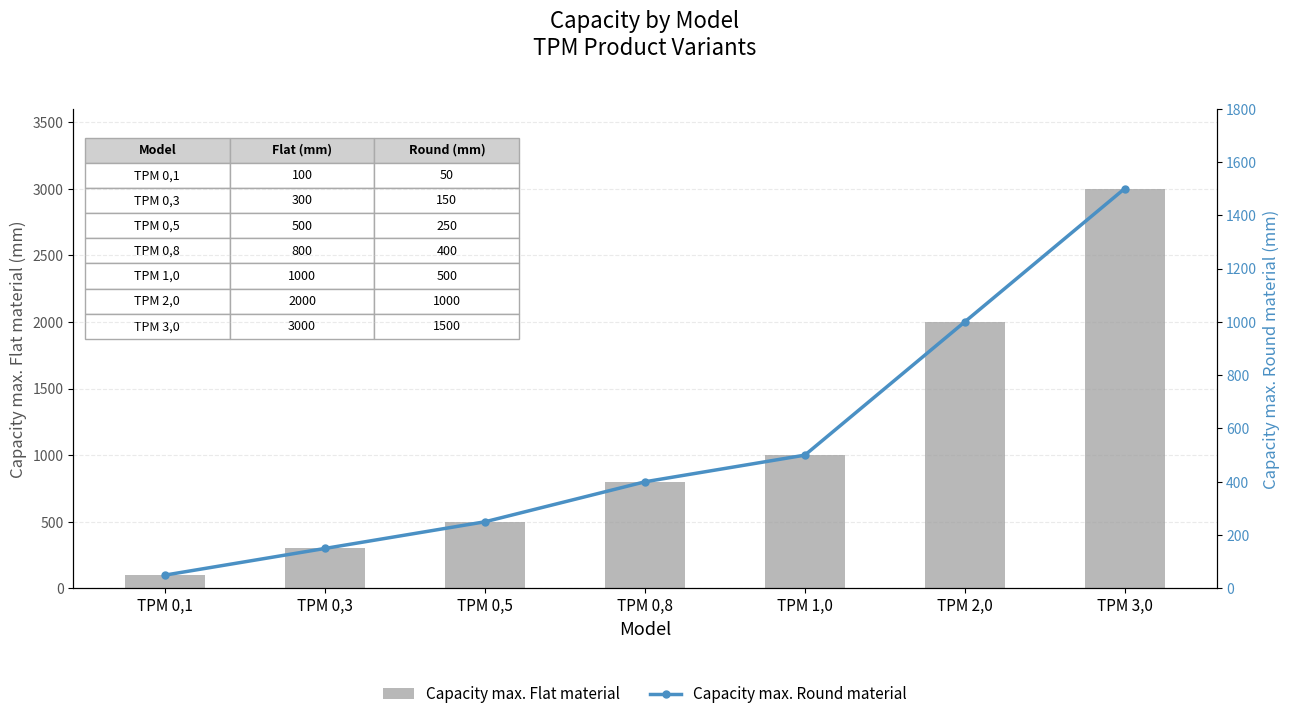

How many data points in Capacity max. Flat material are above 800?

3